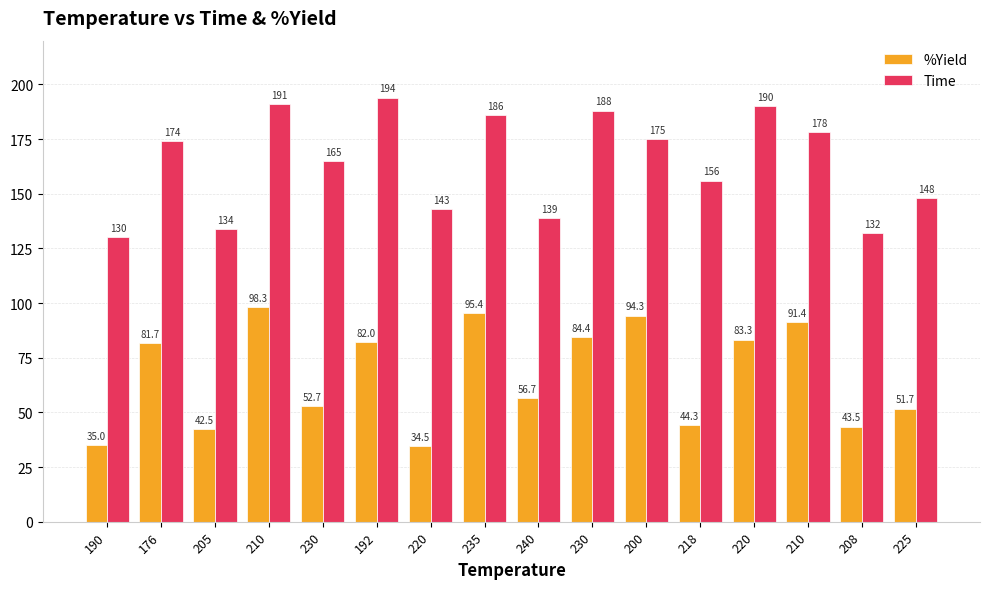

Between 192 and 200, which series saw the biggest shift?

Time